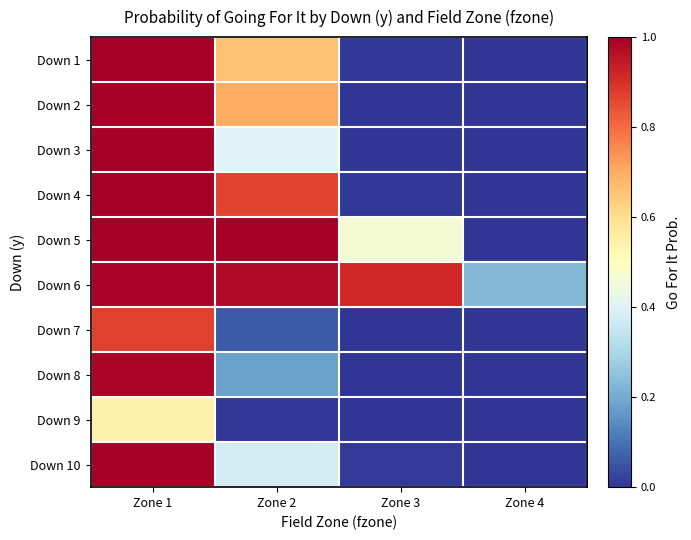

List the series in order of their peak value, lowest first.

Down 9, Down 7, Down 8, Down 6, Down 3, Down 10, Down 1, Down 2, Down 4, Down 5